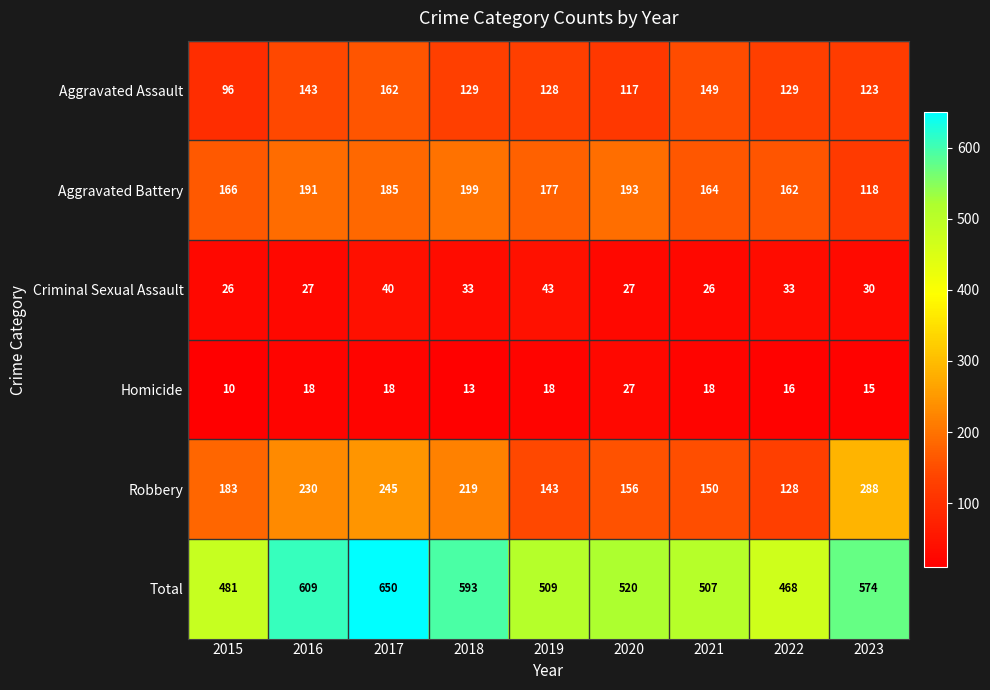

At which category does the chart reach its minimum across all series?

2015